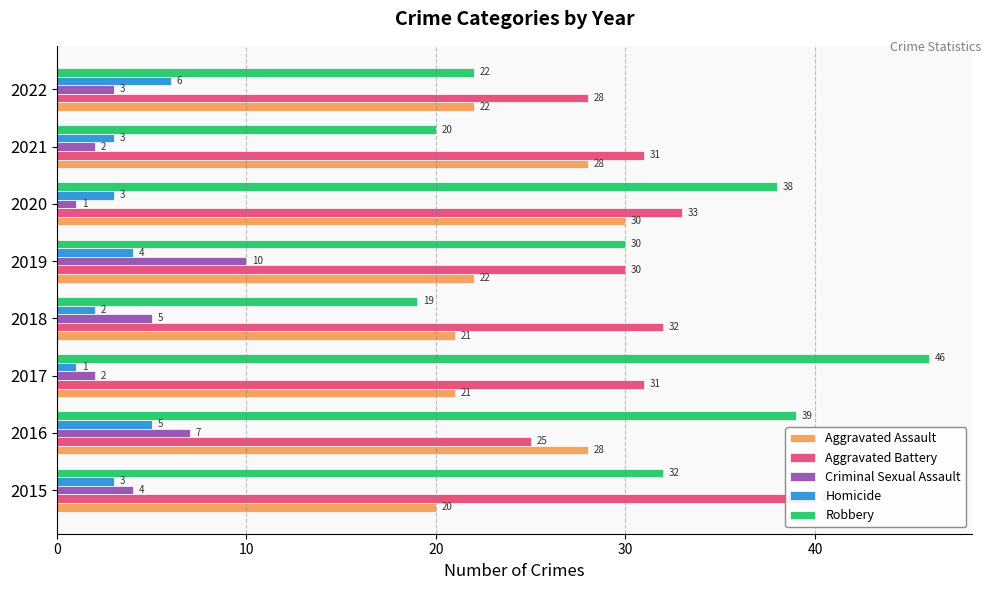

What is the difference between the maximum and minimum values in the Aggravated Assault series?

10